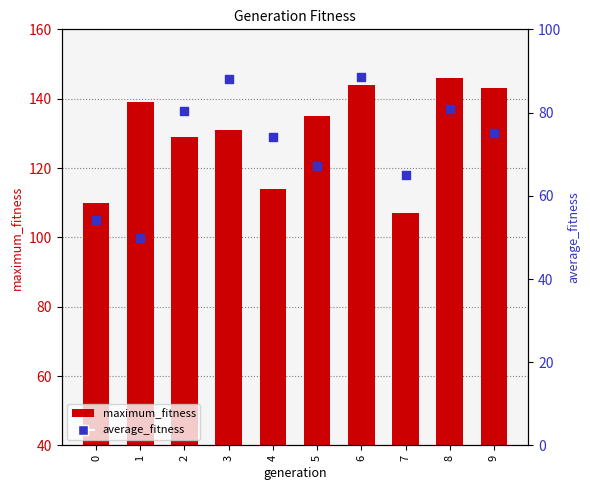

Which series reaches the maximum Y coordinate?

maximum_fitness